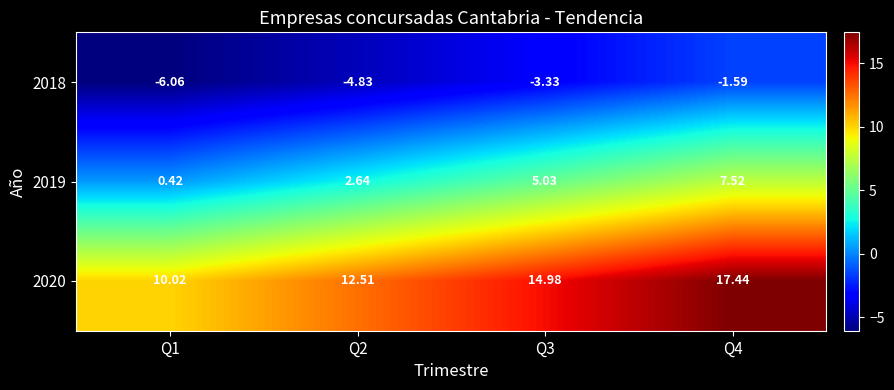

Is the value of 2020 at Q2 greater than the value of 2019 at Q3?

Yes